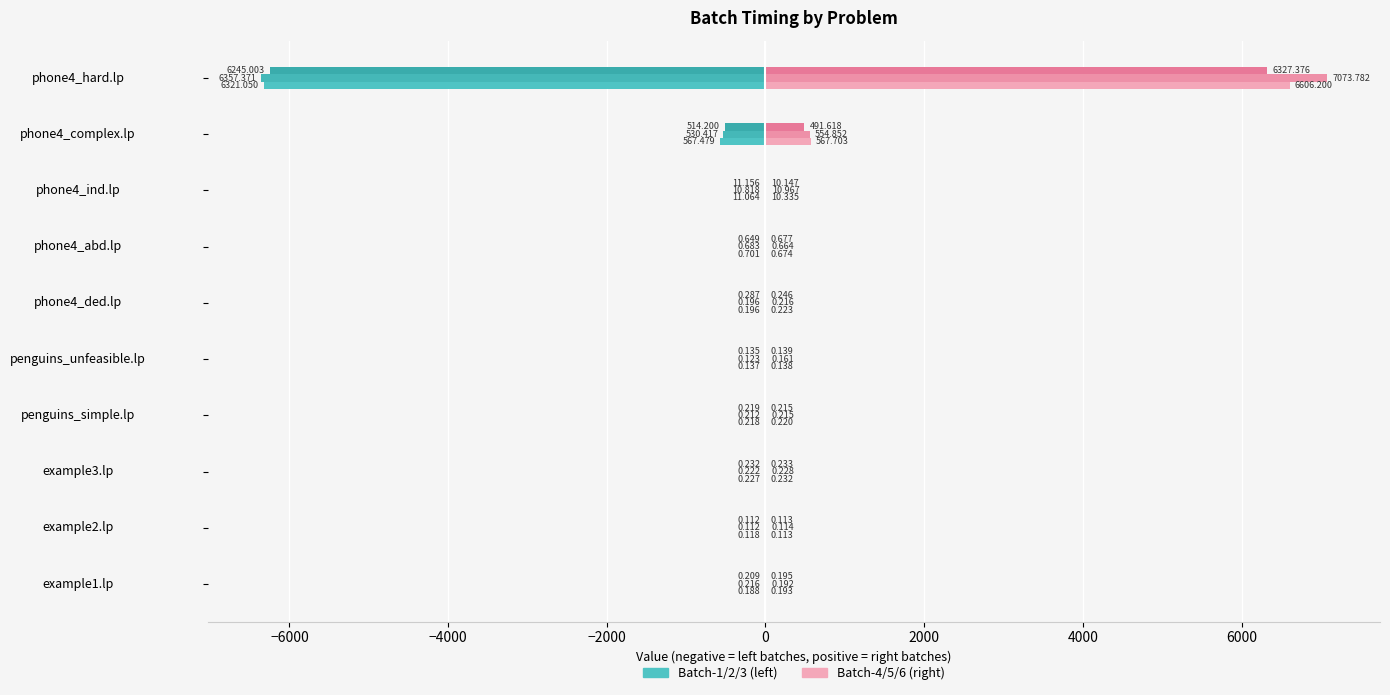

How many series are shown in this chart?

6